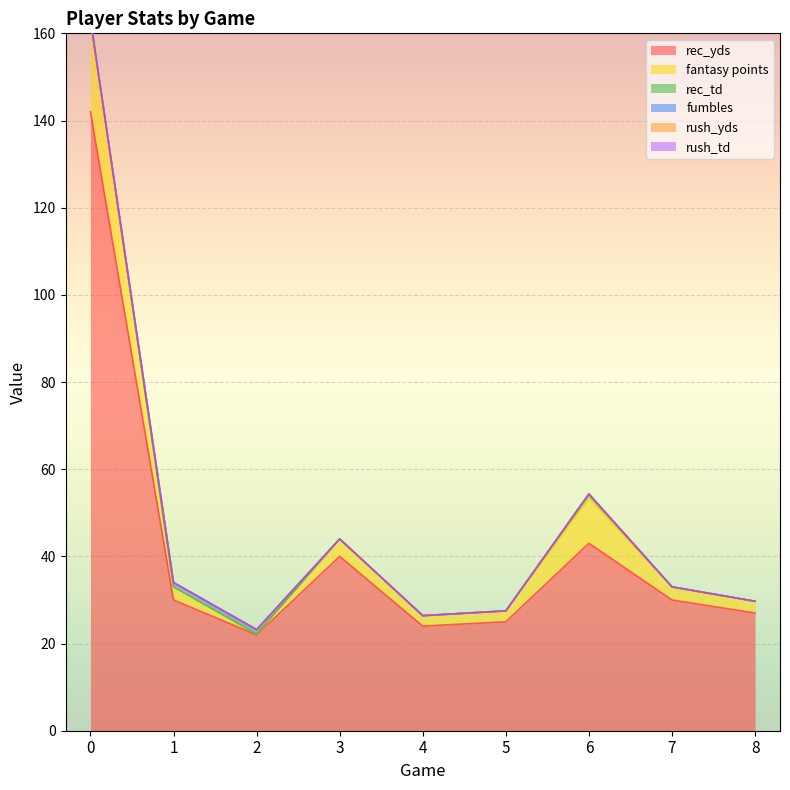

What is the difference between the fantasy points values at 0 and 8?

17.5